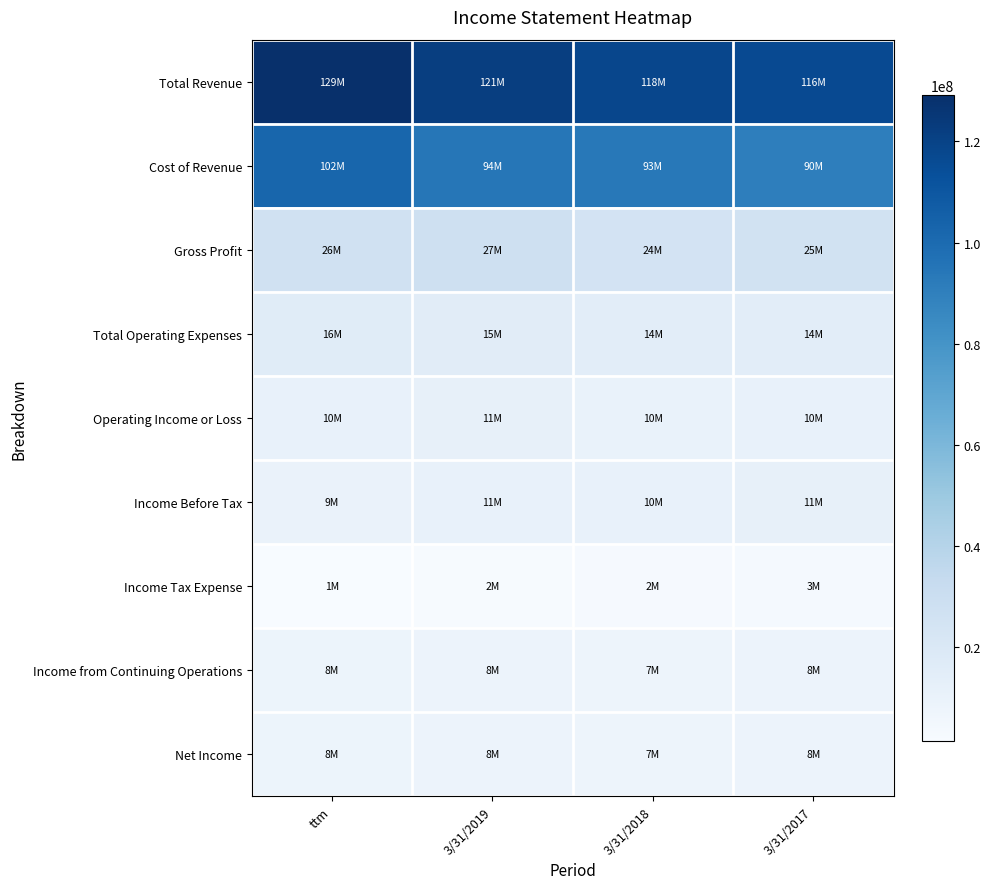

At 3/31/2017, list the series in order from largest to smallest.

Total Revenue, Cost of Revenue, Gross Profit, Total Operating Expenses, Income Before Tax, Operating Income or Loss, Income from Continuing Operations, Net Income, Income Tax Expense